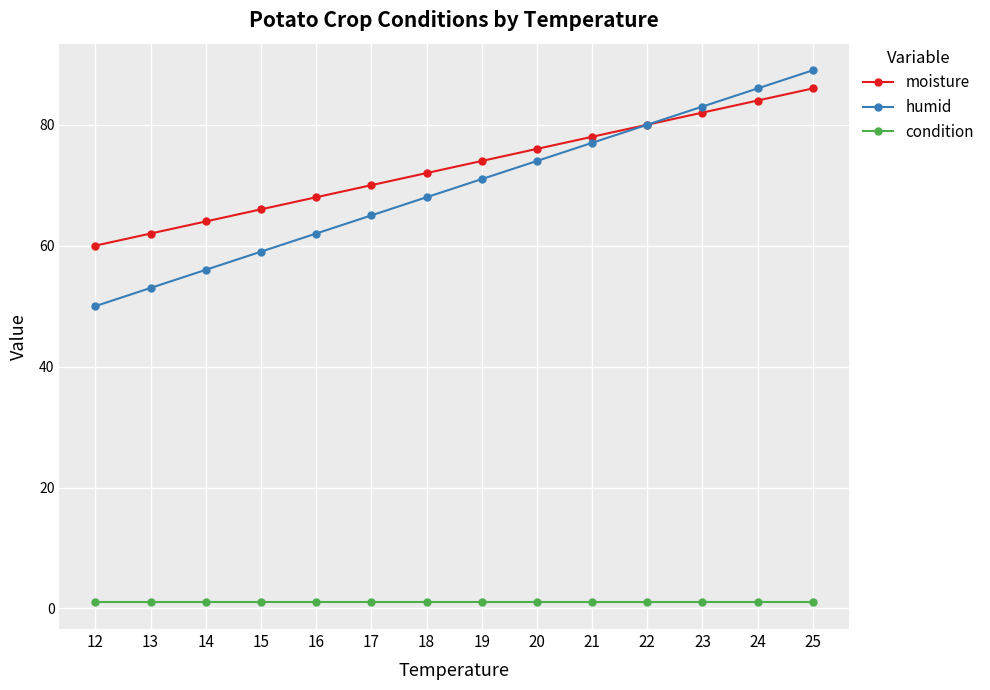

Which series changed the most between 18 and 22?

humid